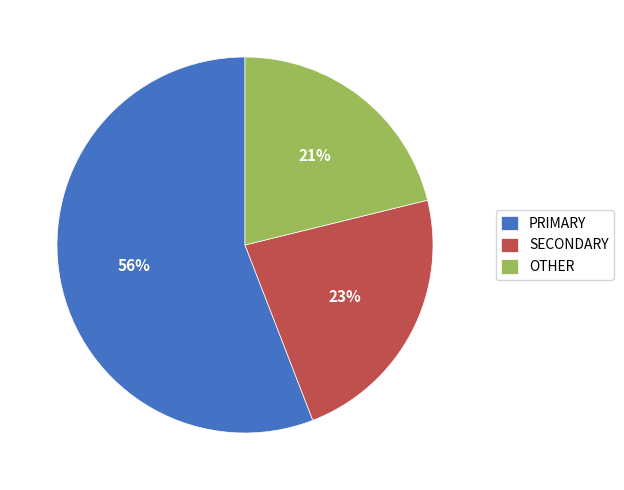

Does any single category account for the majority?

Yes